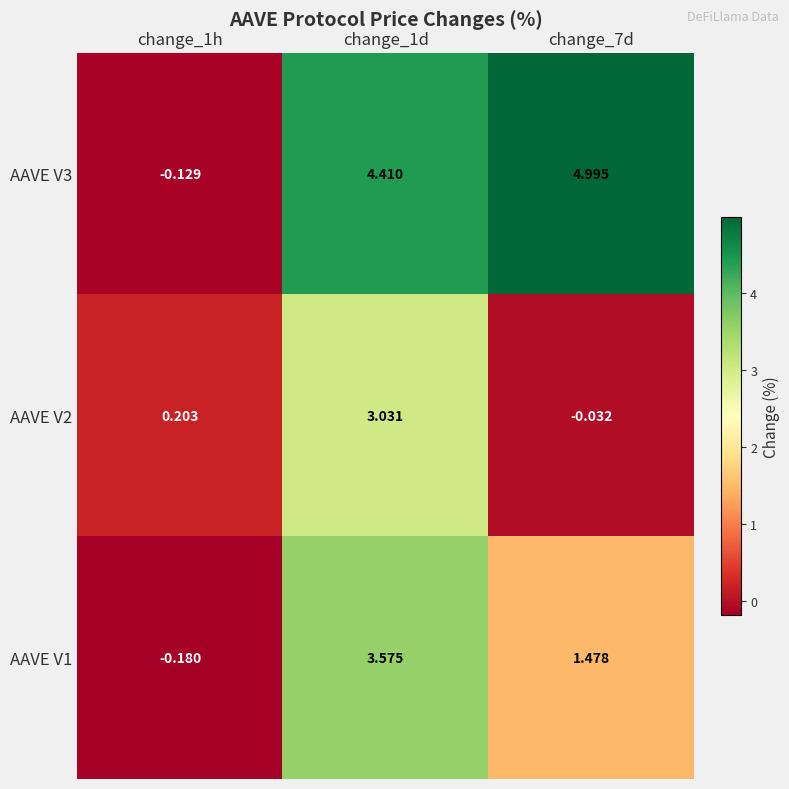

Is the value of AAVE V1 at change_1h greater than the value of AAVE V2 at change_1d?

No